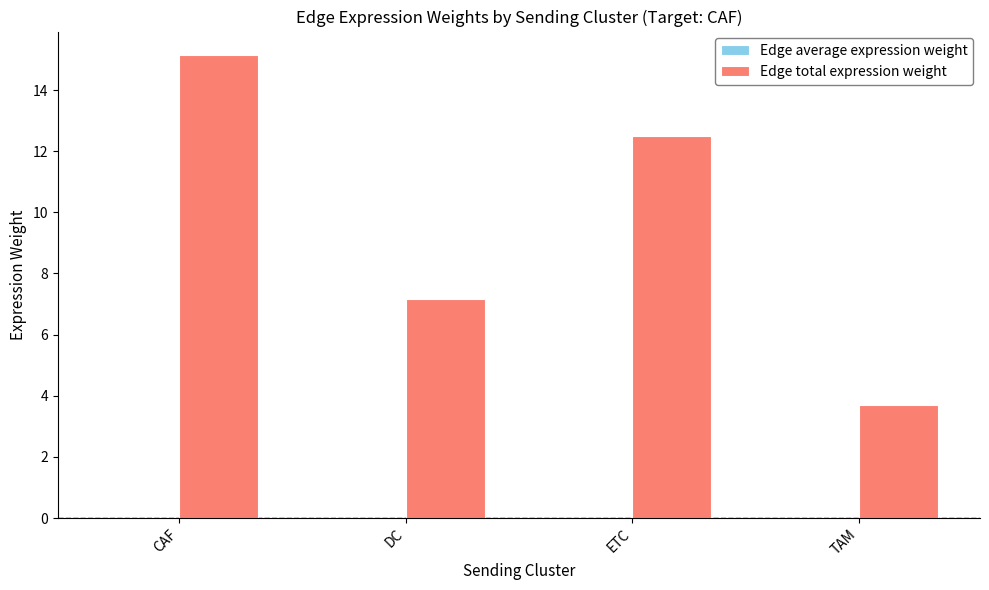

What is the greatest value displayed?

15.2